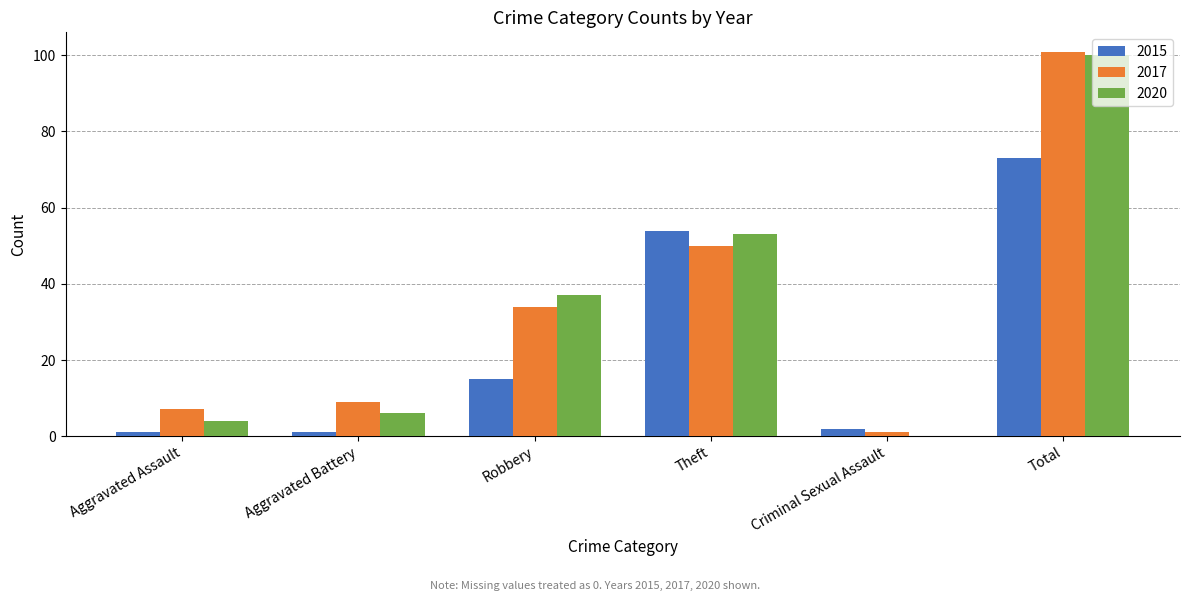

Reading left to right, transcribe all the data shown in this chart.

2015: Aggravated Assault=1	Aggravated Battery=1	Robbery=15	Theft=54	Criminal Sexual Assault=2	Total=73
2017: Aggravated Assault=7	Aggravated Battery=9	Robbery=34	Theft=50	Criminal Sexual Assault=1	Total=101
2020: Aggravated Assault=4	Aggravated Battery=6	Robbery=37	Theft=53	Criminal Sexual Assault=0	Total=100